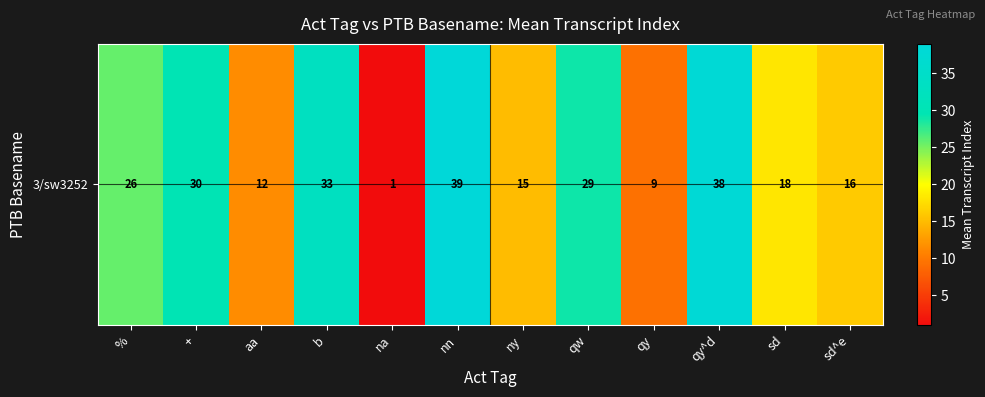

What is the sum of all values?

265.8